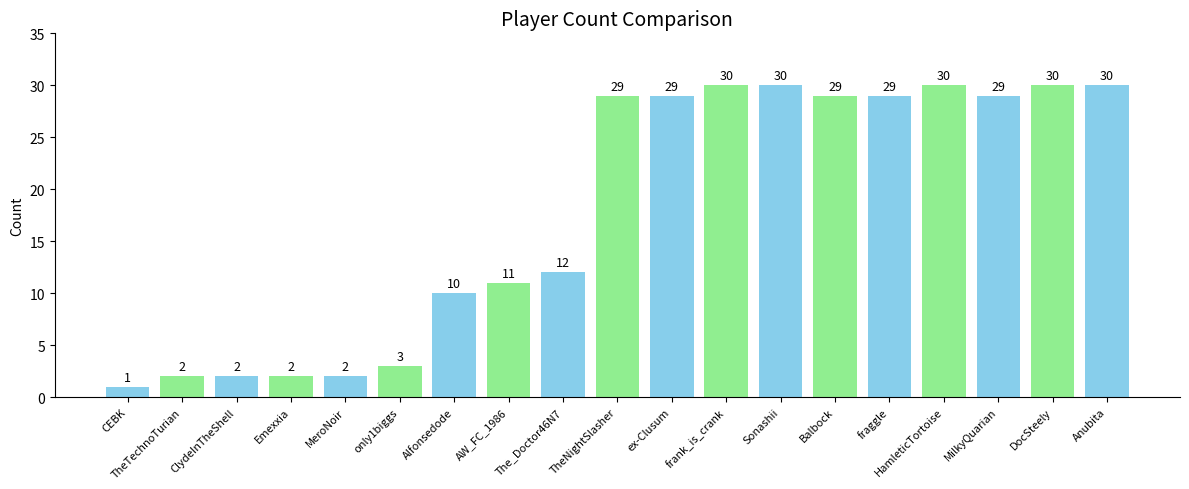

What is the approximate value at AW_FC_1986, to the nearest 5?

10